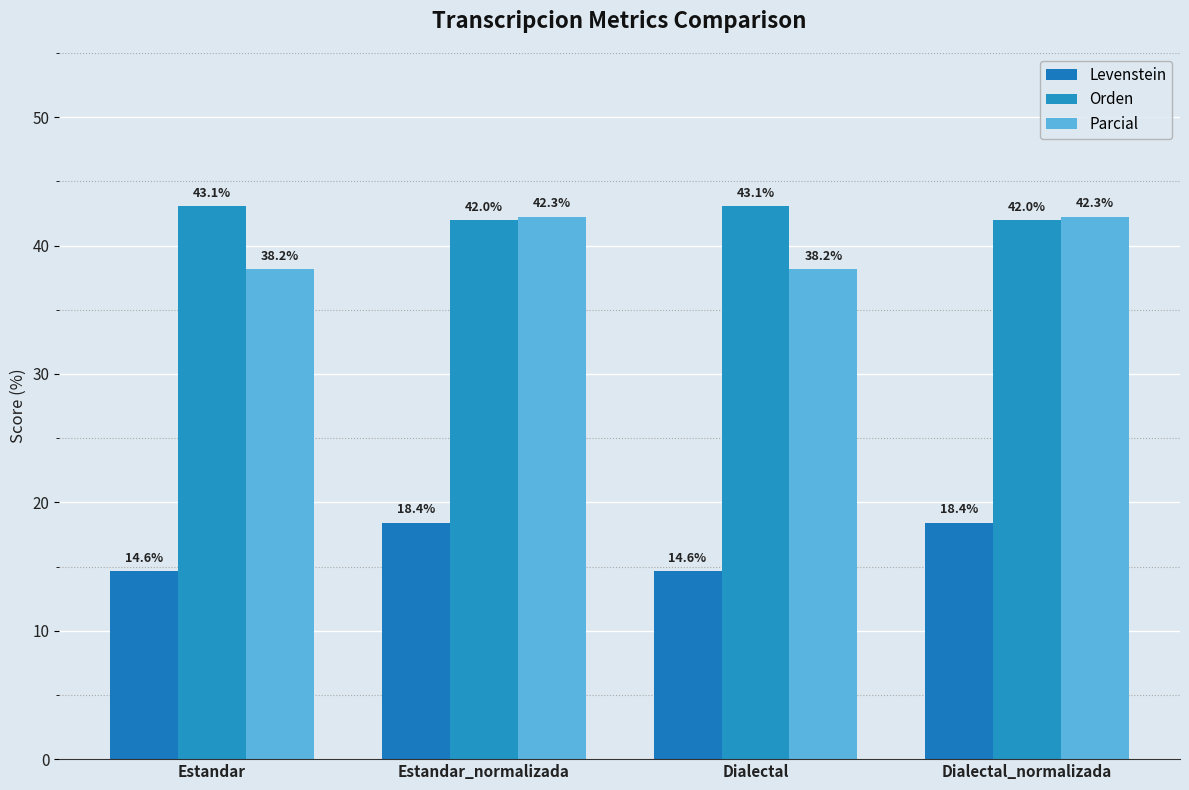

At which category does the chart reach its minimum across all series?

Estandar